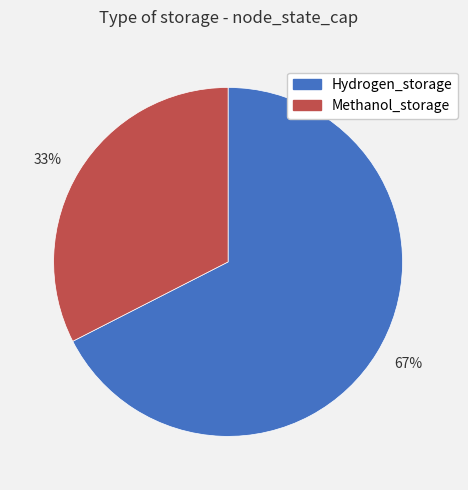

True or false: 33% accounts for 33% of the total.

True